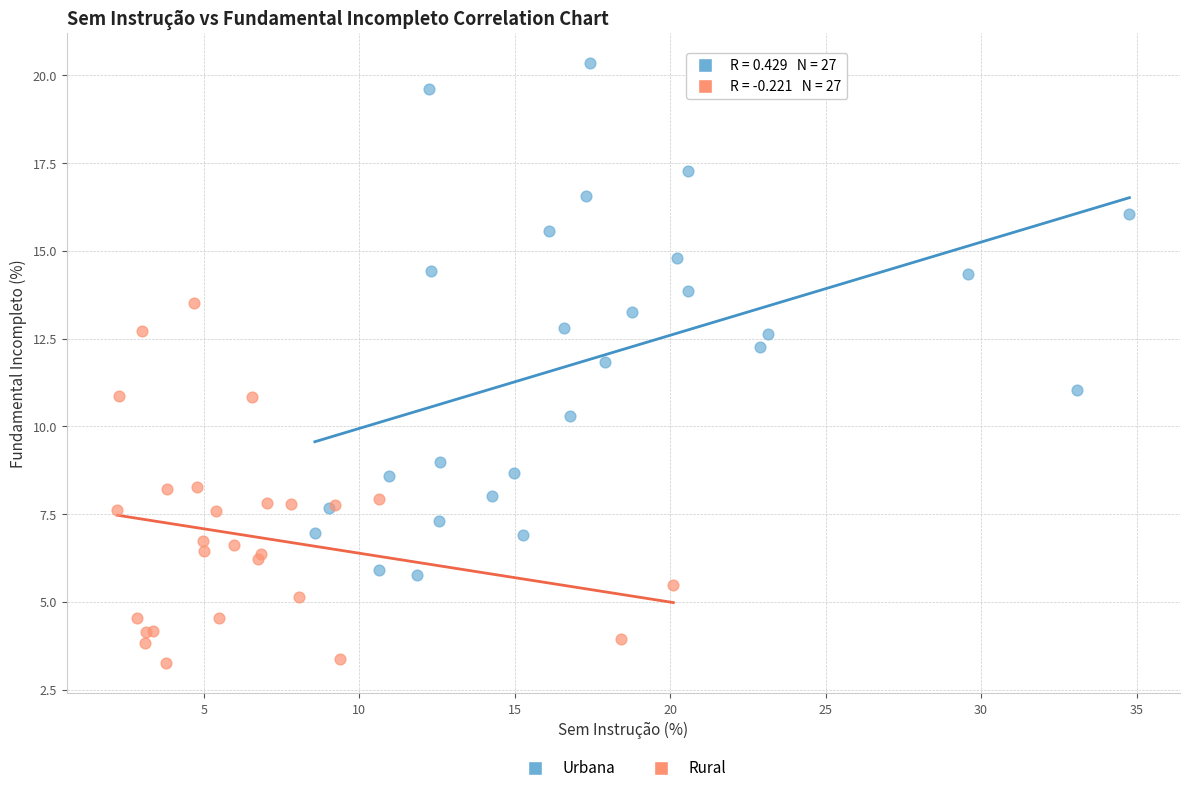

Which series has the largest Y range (max minus min)?

Urbana